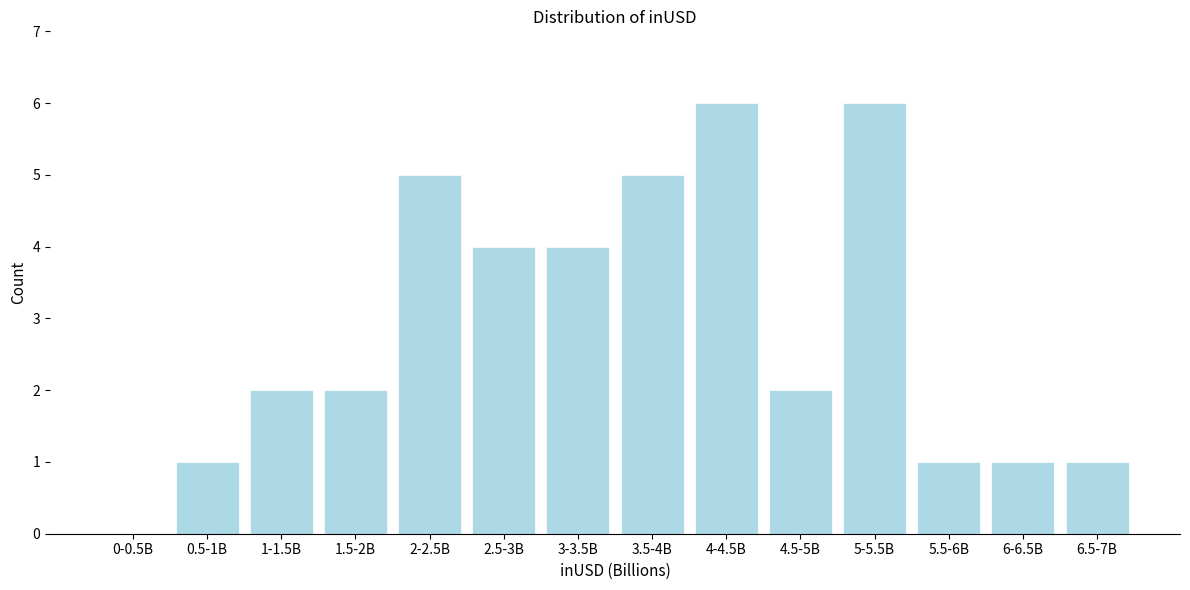

Reading right to left, transcribe all the data shown in this chart.

6.5-7B=1	6-6.5B=1	5.5-6B=1	5-5.5B=6	4.5-5B=2	4-4.5B=6	3.5-4B=5	3-3.5B=4	2.5-3B=4	2-2.5B=5	1.5-2B=2	1-1.5B=2	0.5-1B=1	0-0.5B=0